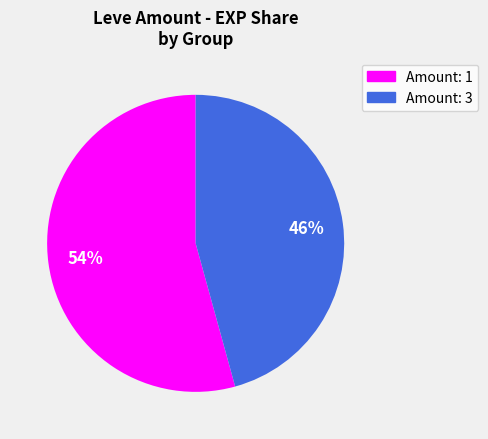

Does any single category account for the majority?

Yes